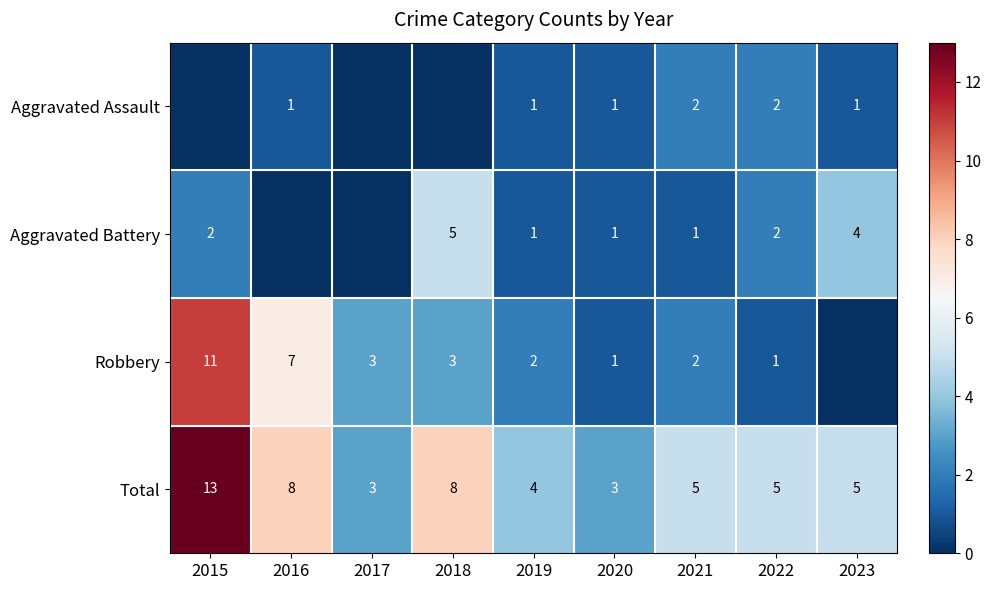

Which category has the highest value in the Total series?

2015